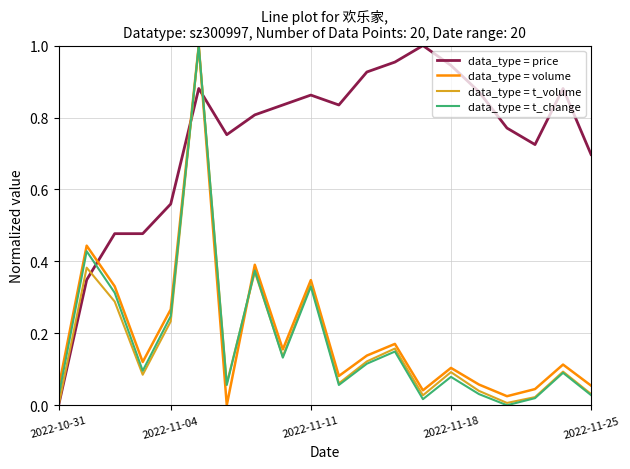

True or false: data_type = price and data_type = volume intersect in this chart.

True